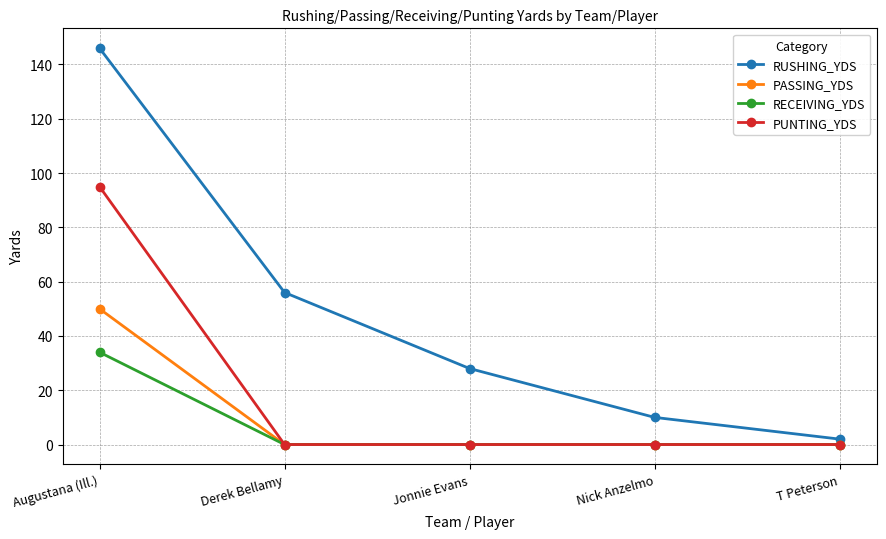

What position from the right is Augustana (Ill.)?

5